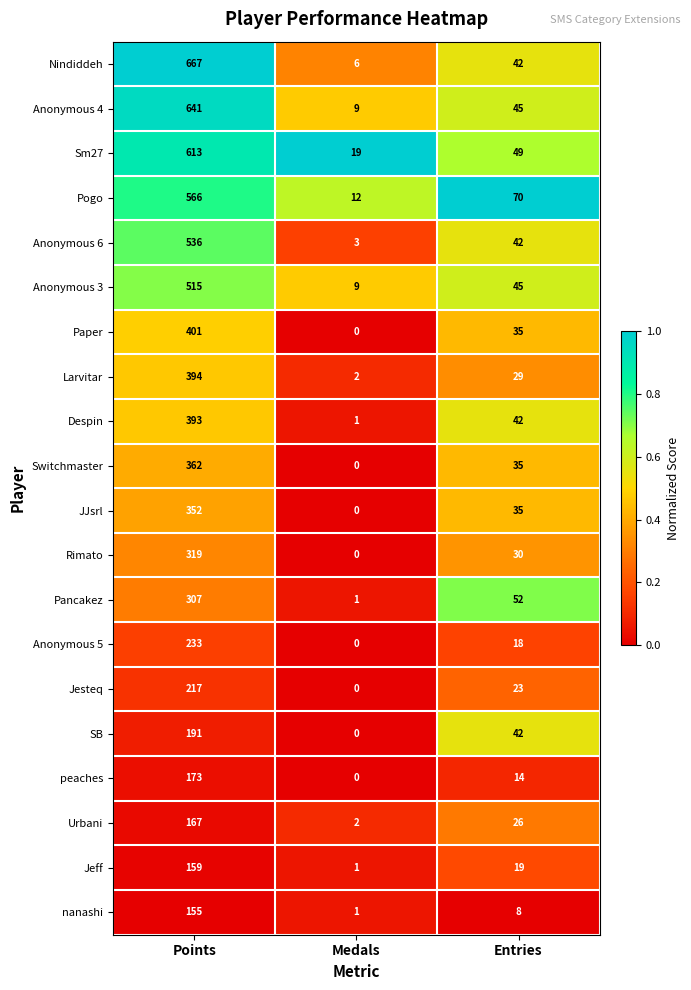

The value of JJsrl at Medals is -153. True or false?

False